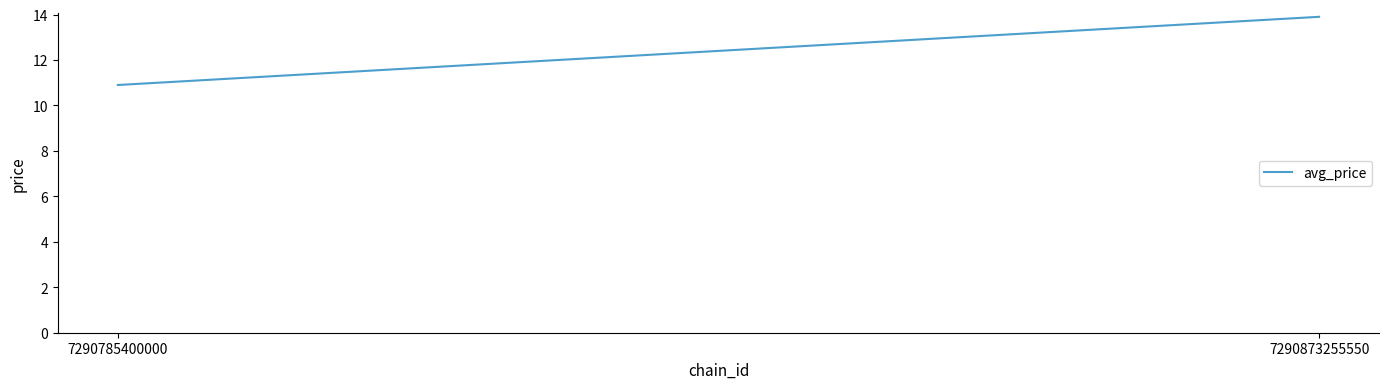

Count the values in the range 10 to 13.

1